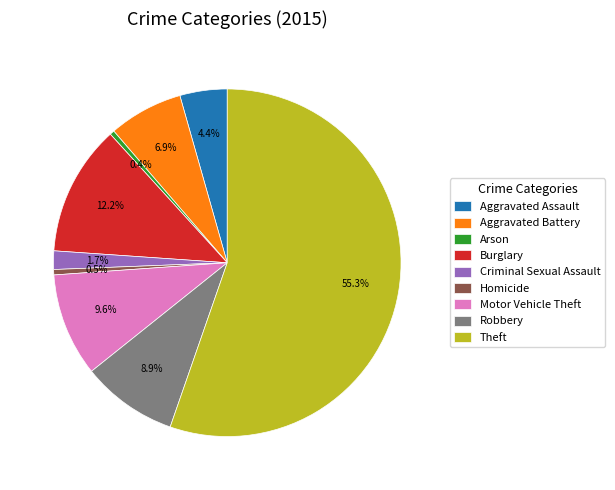

Combined, what portion of the pie is Criminal Sexual Assault and Burglary?

13.9%